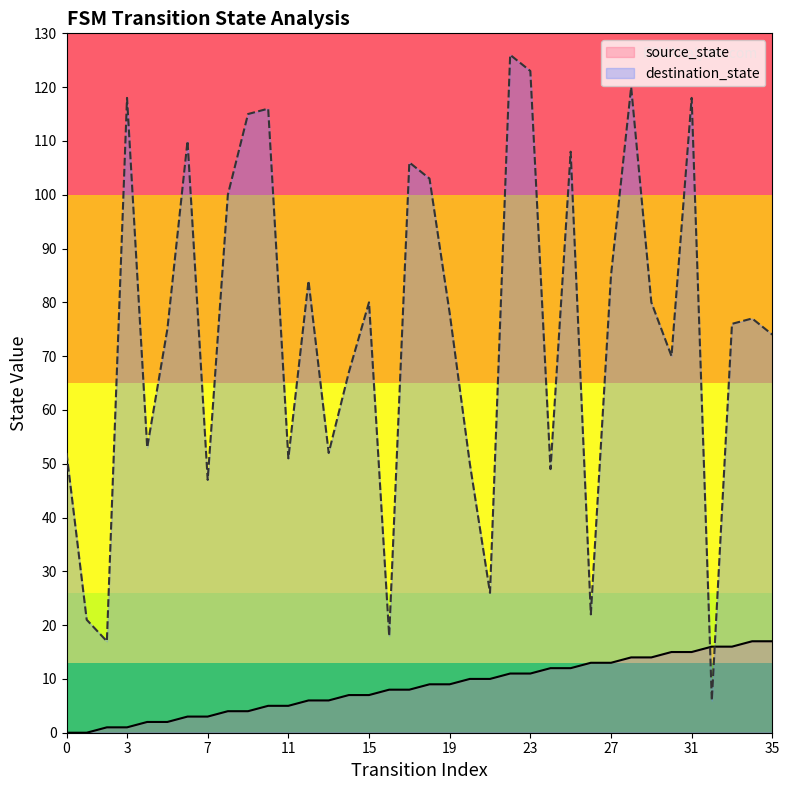

Reading left to right, extract all data points from this chart.

source_state: 0	0	1	1	2	2	3	3	4	4	5	5	6	6	7	7	8	8	9	9	10	10	11	11	12	12	13	13	14	14	15	15	16	16	17	17
destination_state: 52	21	17	118	53	75	110	47	100	115	116	51	84	52	67	80	18	106	103	78	50	26	126	123	49	108	22	85	120	80	70	118	6	76	77	74